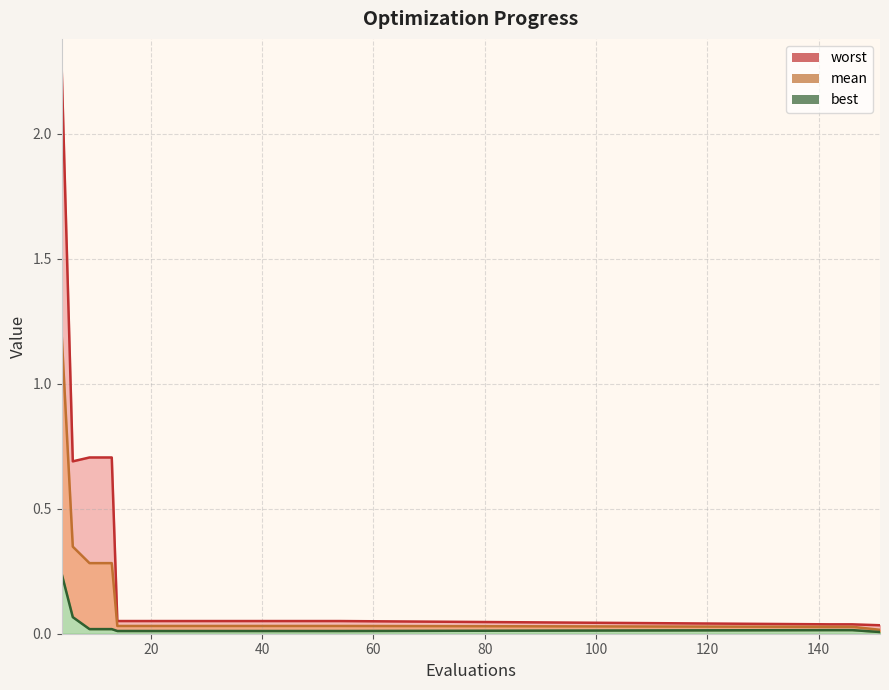

True or false: mean and best intersect in this chart.

False